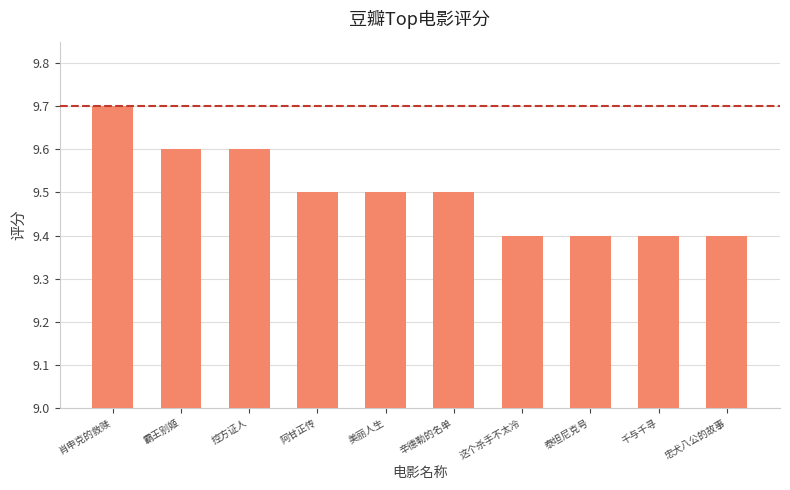

What is the minimum value shown in the chart?

9.4